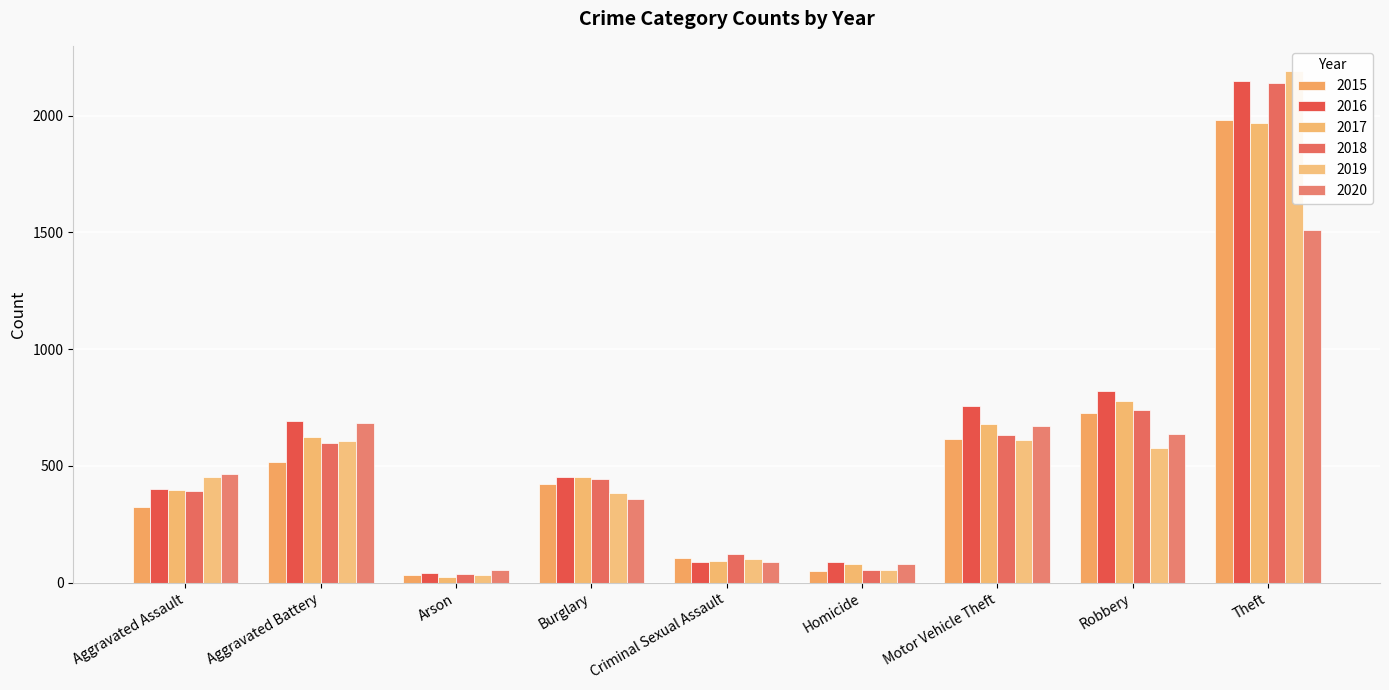

Reading left to right, transcribe all the data shown in this chart.

2015: 323	515	35	421	105	50	614	726	1981
2016: 402	691	40	451	87	87	756	819	2148
2017: 396	623	23	453	91	82	680	780	1968
2018: 392	600	37	443	123	56	631	741	2140
2019: 452	608	32	383	102	53	611	577	2190
2020: 466	686	55	357	89	81	673	637	1512